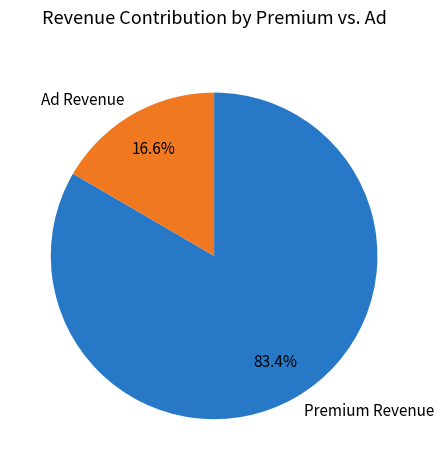

Rank the categories by value from highest to lowest.

Premium Revenue, Ad Revenue